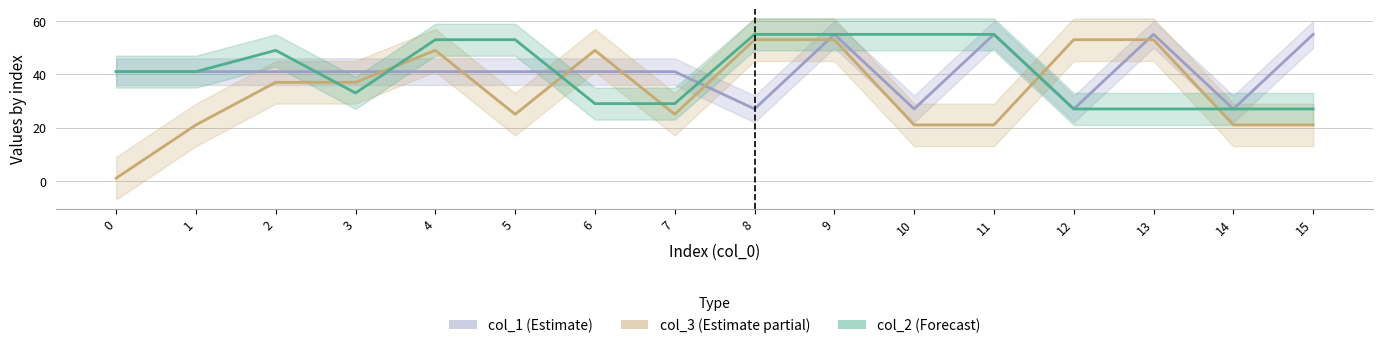

What value does the col_2 series have at 6?

29